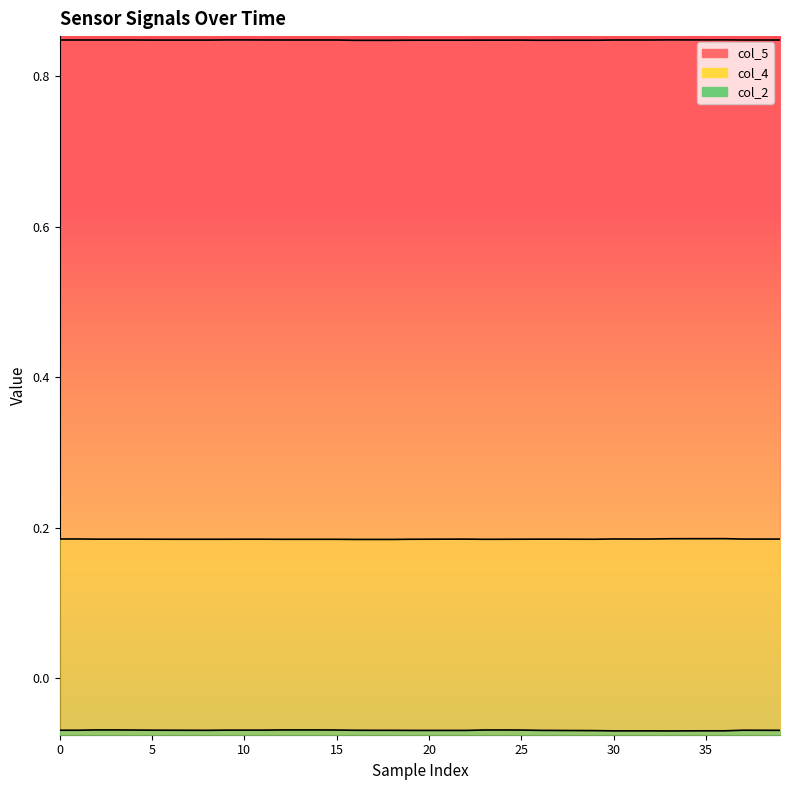

Which category has the highest value in the col_5 series?

33